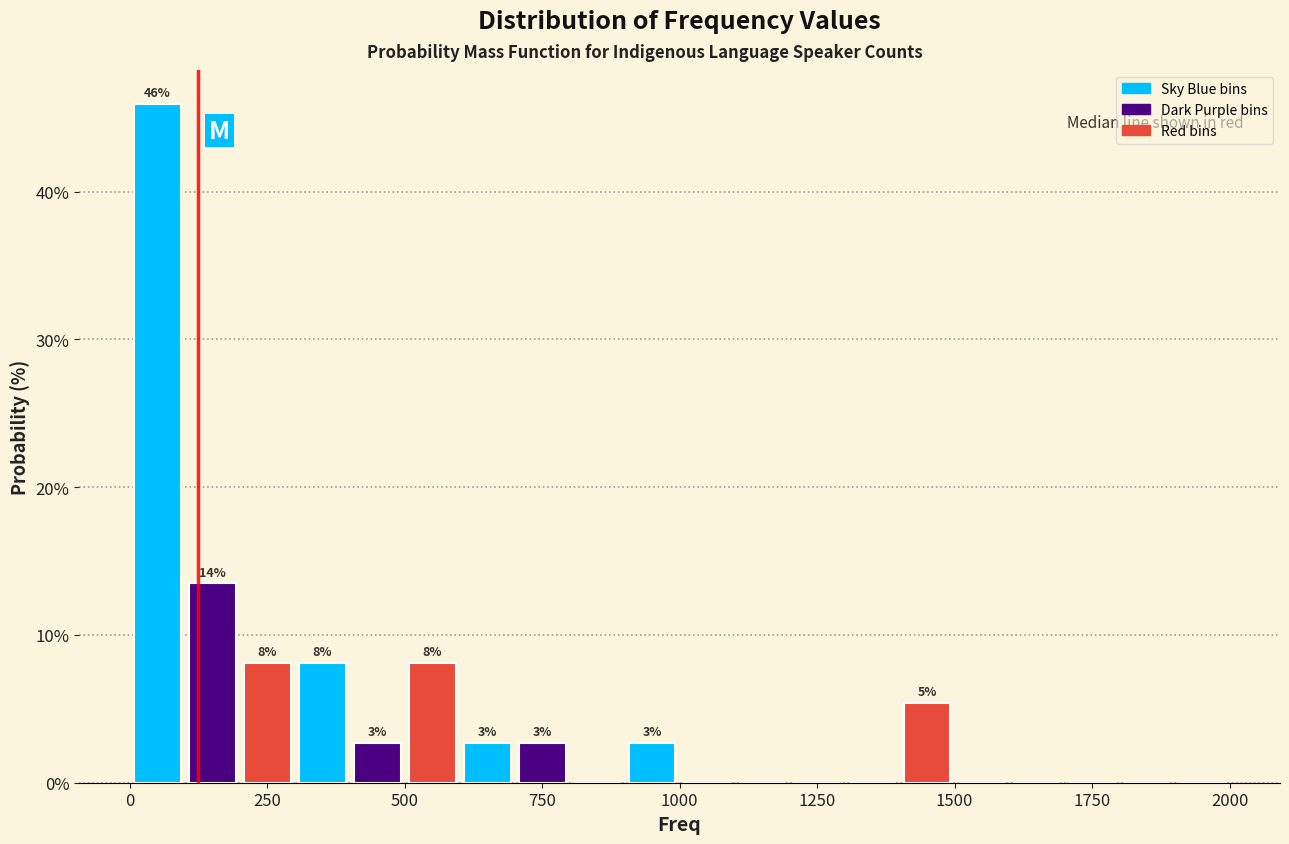

Read against the x-axis, roughly where is the centre of the tallest bar?

50